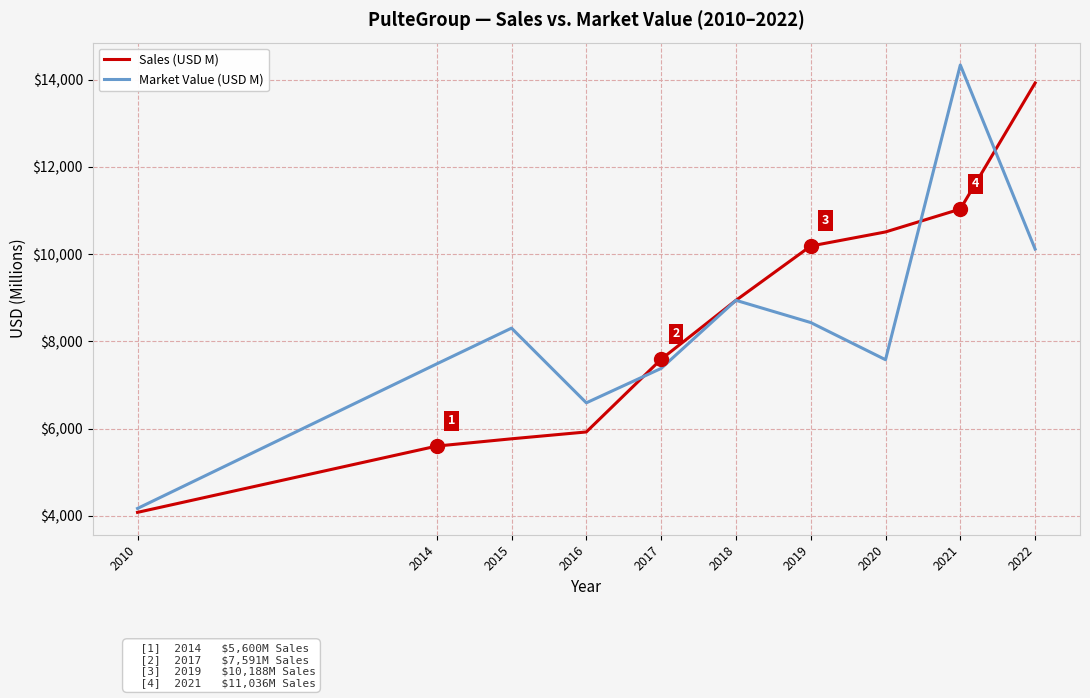

At how many categories does at least one series exceed 10818?

2